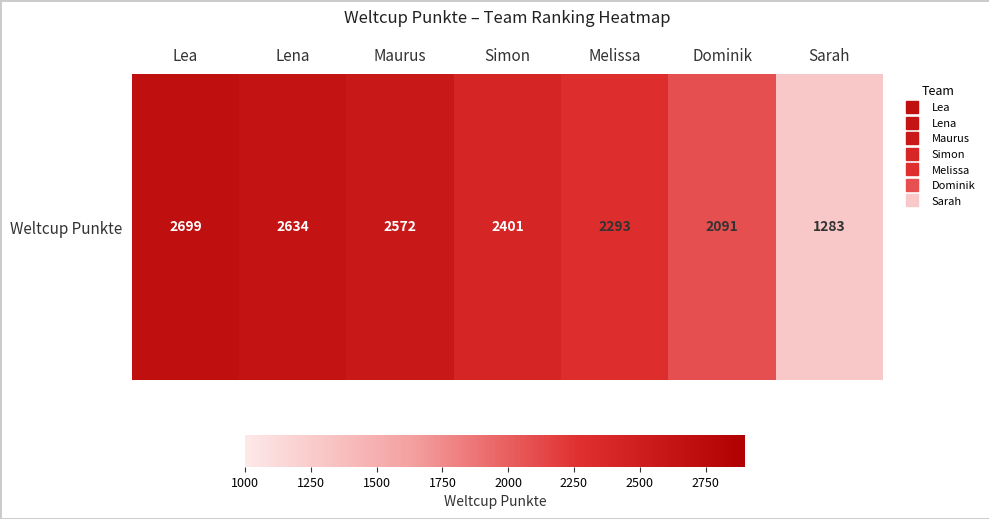

Which has a higher value, Melissa or Maurus?

Maurus